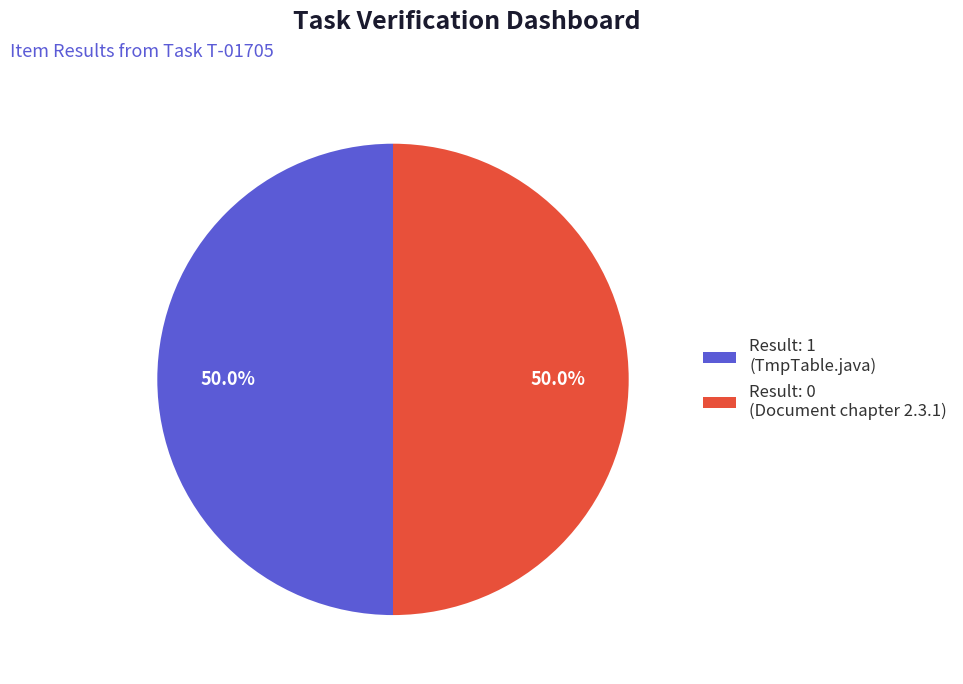

What portion of the pie excludes Result: 1 (TmpTable.java)?

50.0%